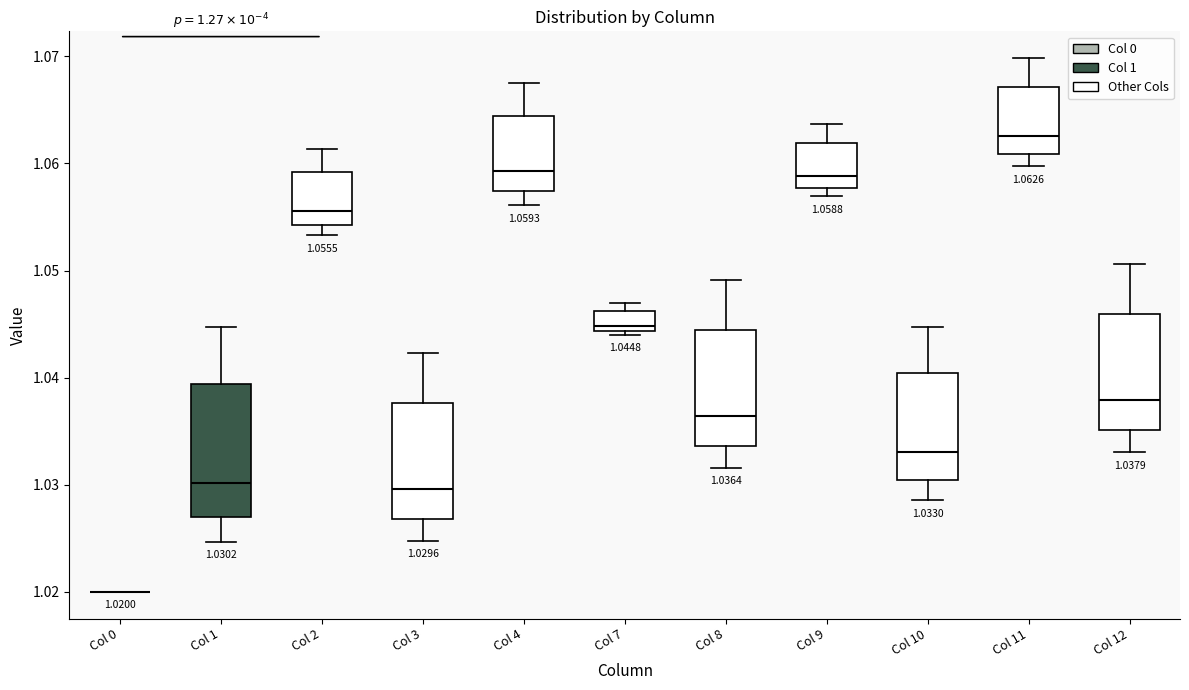

Comparing the boxes themselves (not the whiskers), which one is the tallest?

Col 1